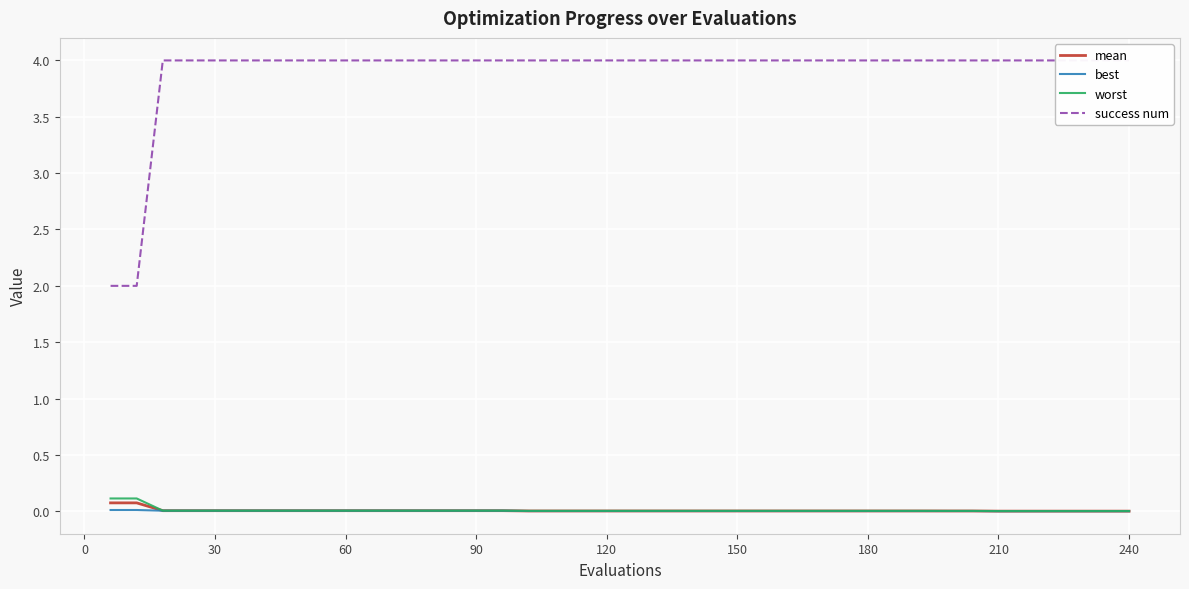

The success num series shows 1.6 at 30. True or false?

False